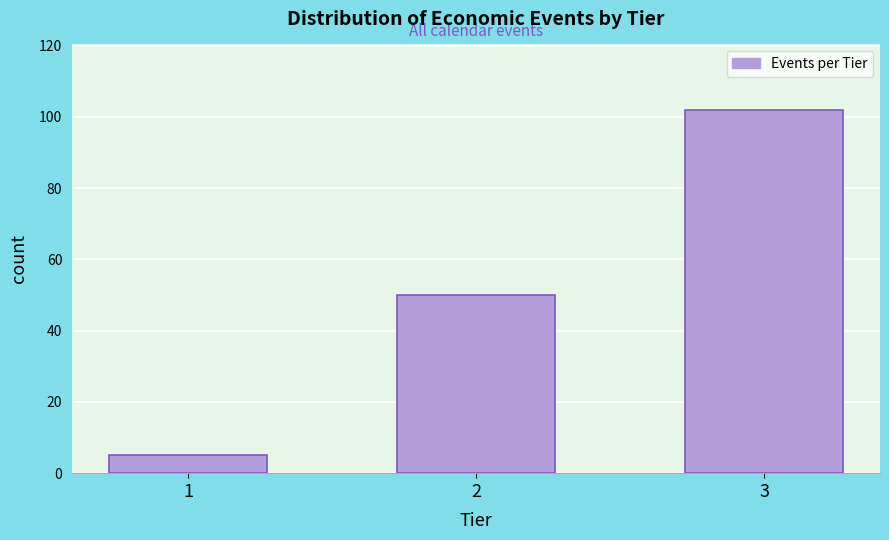

Reading left to right, extract all data points from this chart.

1=5	2=50	3=102